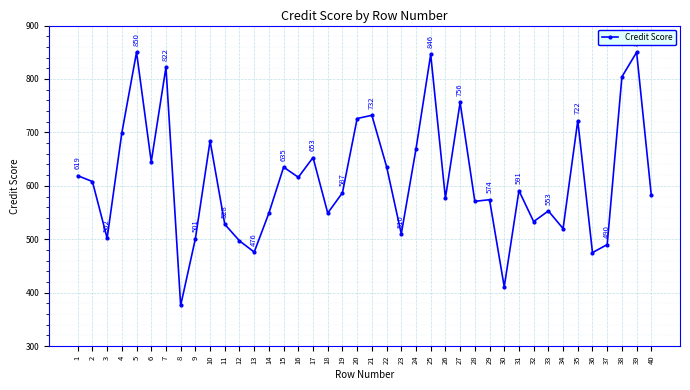

What is the value of the 20th point from the left?

726